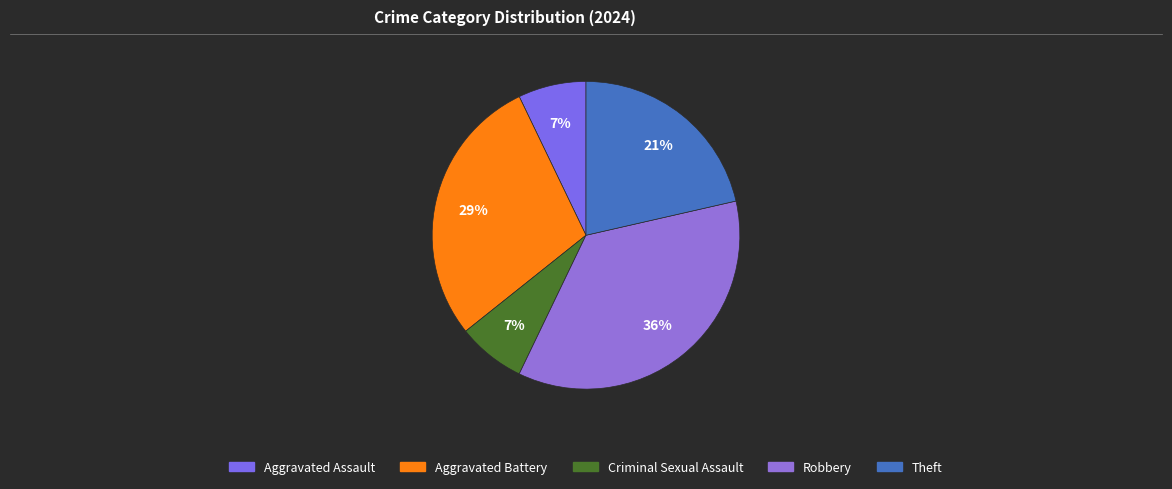

Count the number of slices in the pie.

5